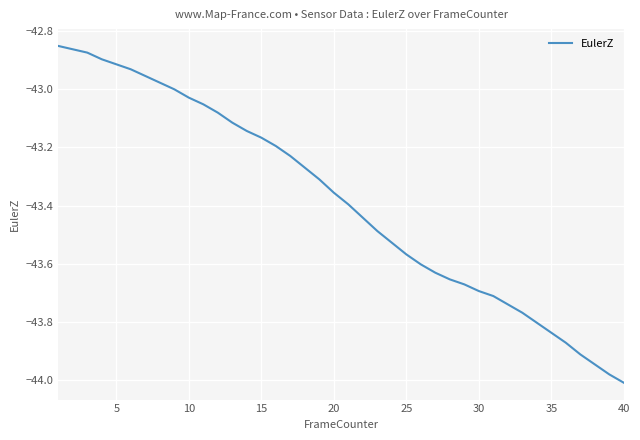

What is the difference between the maximum and minimum values?

1.2